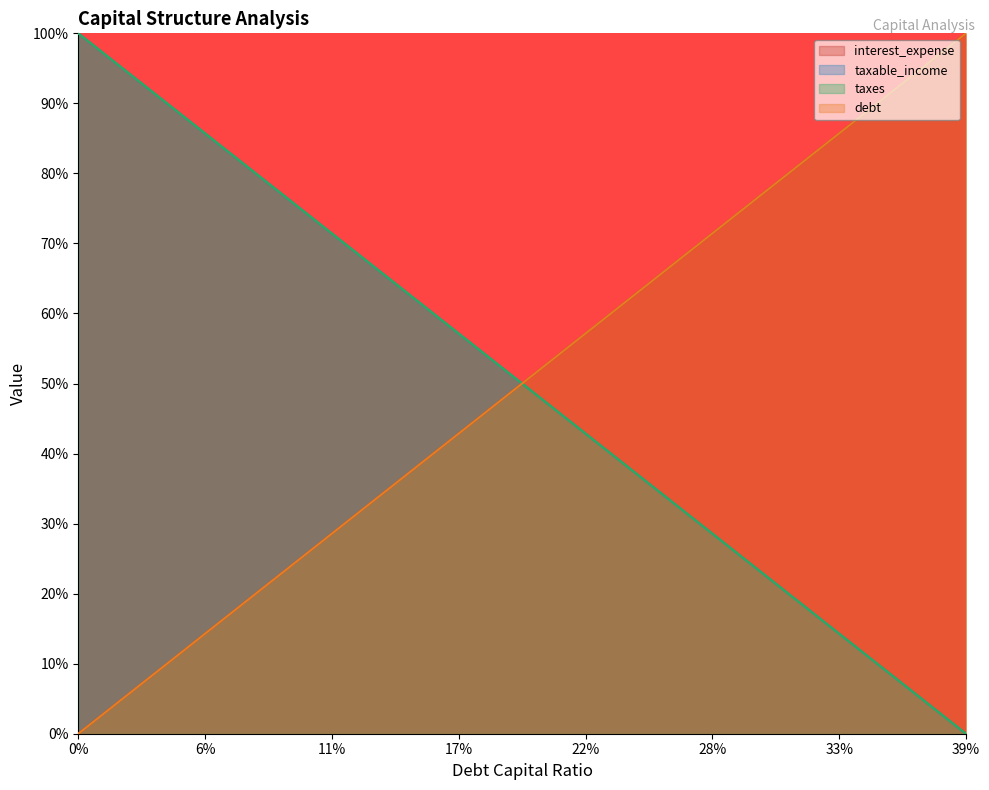

Reading left to right, transcribe all the data shown in this chart.

interest_expense: 0.0	0.0	0.1	0.1	0.1	0.1	0.2	0.2	0.2	0.2	0.3	0.3	0.3	0.3	0.4	0.4	0.4	0.4	0.5	0.5	0.5	0.5	0.6	0.6	0.6	0.6	0.7	0.7	0.7	0.7	0.8	0.8	0.8	0.8	0.9	0.9	0.9	0.9	1.0	1.0
taxable_income: 1.0	1.0	0.9	0.9	0.9	0.9	0.8	0.8	0.8	0.8	0.7	0.7	0.7	0.7	0.6	0.6	0.6	0.6	0.5	0.5	0.5	0.5	0.4	0.4	0.4	0.4	0.3	0.3	0.3	0.3	0.2	0.2	0.2	0.2	0.1	0.1	0.1	0.1	0.0	0.0
taxes: 1.0	1.0	0.9	0.9	0.9	0.9	0.8	0.8	0.8	0.8	0.7	0.7	0.7	0.7	0.6	0.6	0.6	0.6	0.5	0.5	0.5	0.5	0.4	0.4	0.4	0.4	0.3	0.3	0.3	0.3	0.2	0.2	0.2	0.2	0.1	0.1	0.1	0.1	0.0	0.0
debt: 0.0	0.0	0.1	0.1	0.1	0.1	0.2	0.2	0.2	0.2	0.3	0.3	0.3	0.3	0.4	0.4	0.4	0.4	0.5	0.5	0.5	0.5	0.6	0.6	0.6	0.6	0.7	0.7	0.7	0.7	0.8	0.8	0.8	0.8	0.9	0.9	0.9	0.9	1.0	1.0